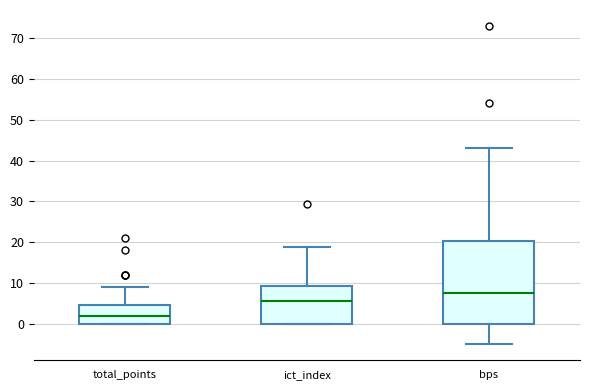

Reading left to right, transcribe this box plot: for each box, give where its median line is, the range the box spans, and where its two whiskers end, as read against the y-axis. The values are not printed on the chart, so give them approximately, as read against the axis.

total_points: median 2, box 0 to 5, whiskers 0 to 9
ict_index: median 6, box 0 to 9, whiskers 0 to 19
bps: median 8, box 0 to 20, whiskers -5 to 43